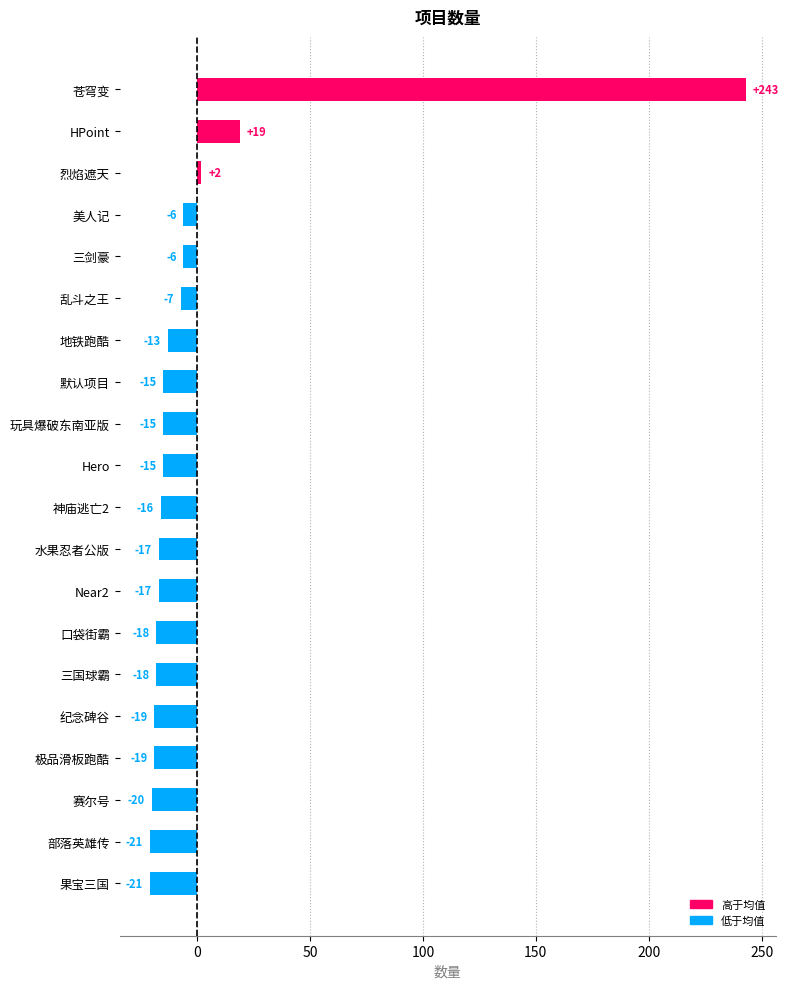

Which label corresponds to the largest value in the chart?

苍穹变